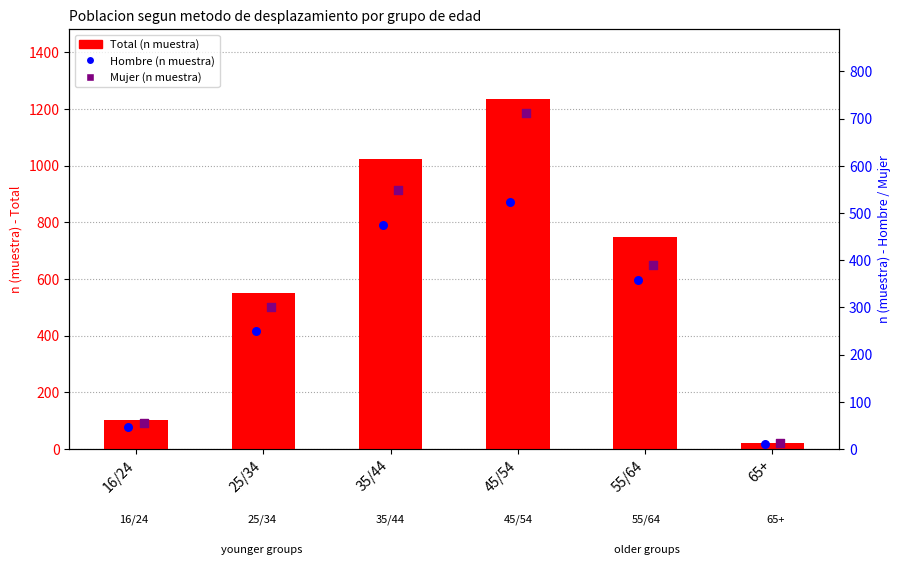

What are all the series names shown in the legend?

Total (n muestra), Hombre (n muestra), Mujer (n muestra)